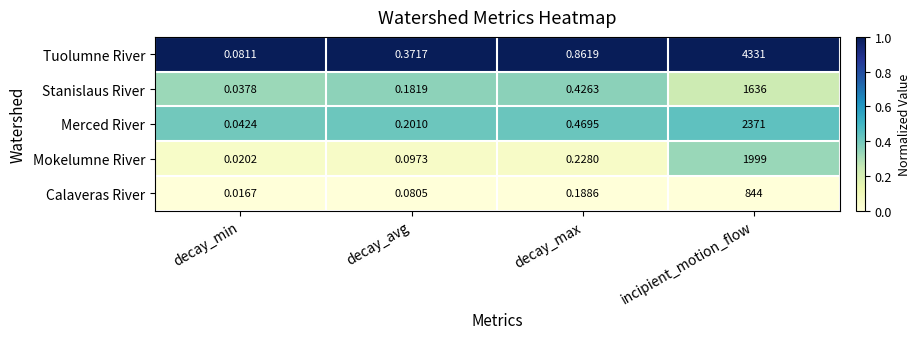

Which series has the widest spread of values?

Tuolumne River